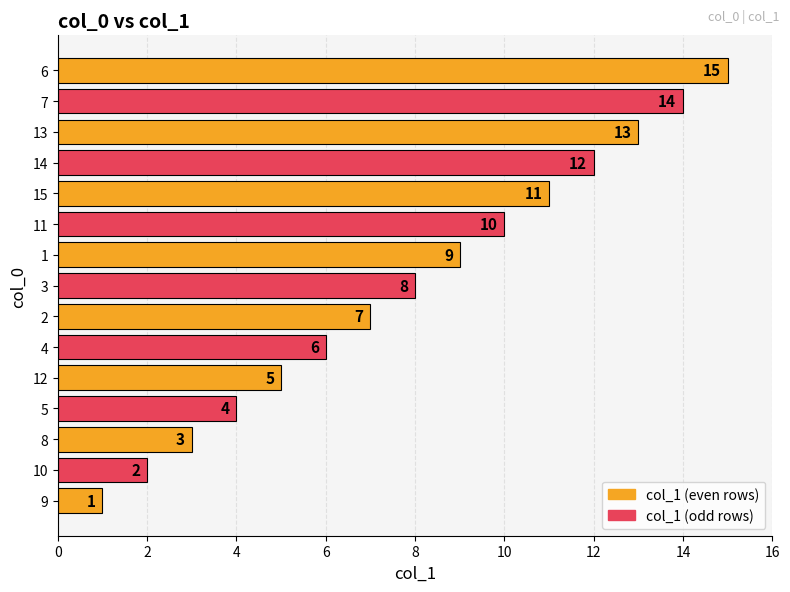

Does the chart contain stacked bars?

No